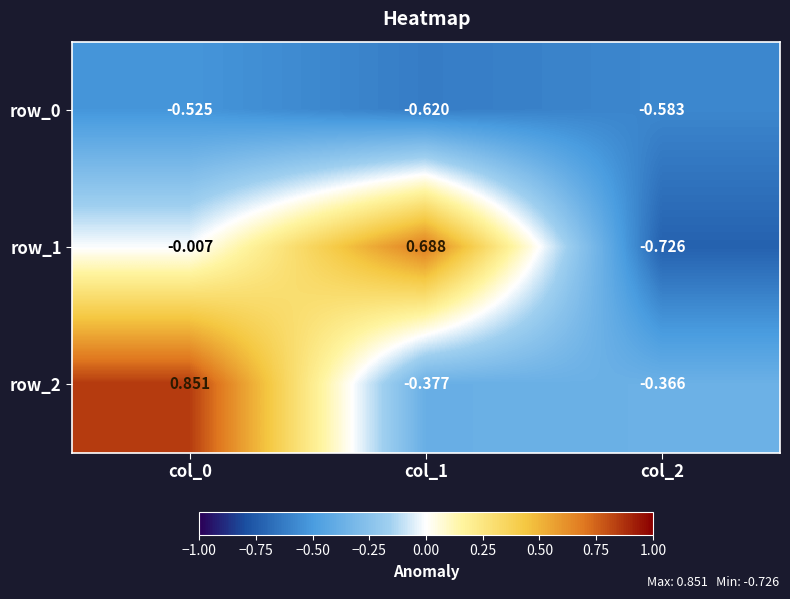

At how many categories does at least one series exceed 0?

2